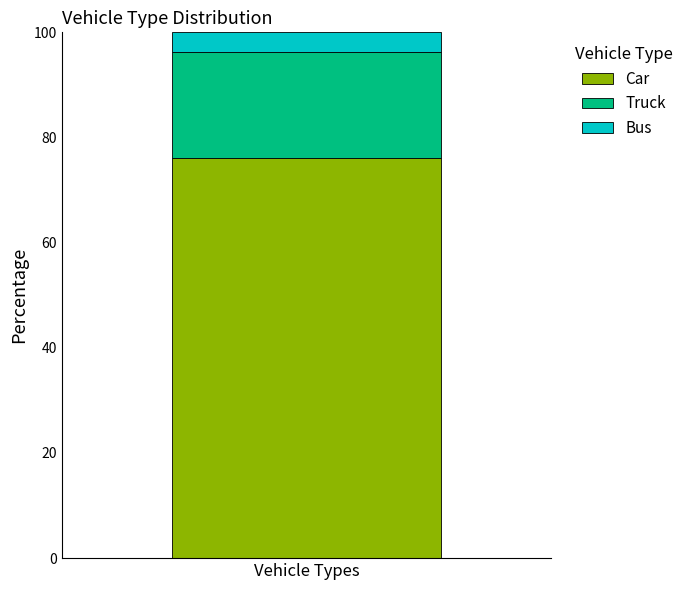

Rank the categories by Car value from highest to lowest.

Vehicle Types